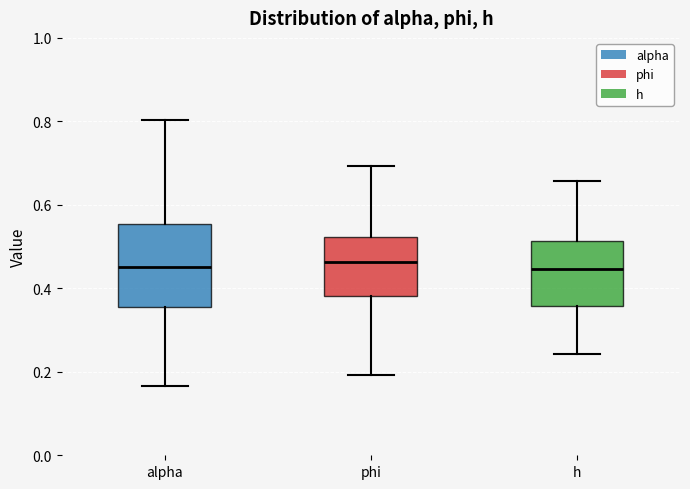

Reading left to right, read every box against the y-axis: the position of its median line, the range the box covers, and the ends of its whiskers. The values are not printed on the chart, so give them approximately, as read against the axis.

alpha: median 0.46, box 0.36 to 0.56, whiskers 0.16 to 0.80
phi: median 0.46, box 0.38 to 0.52, whiskers 0.20 to 0.70
h: median 0.44, box 0.36 to 0.52, whiskers 0.24 to 0.66